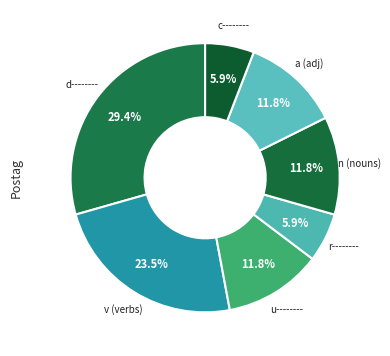

How much of the chart is everything except c--------?

94.1%